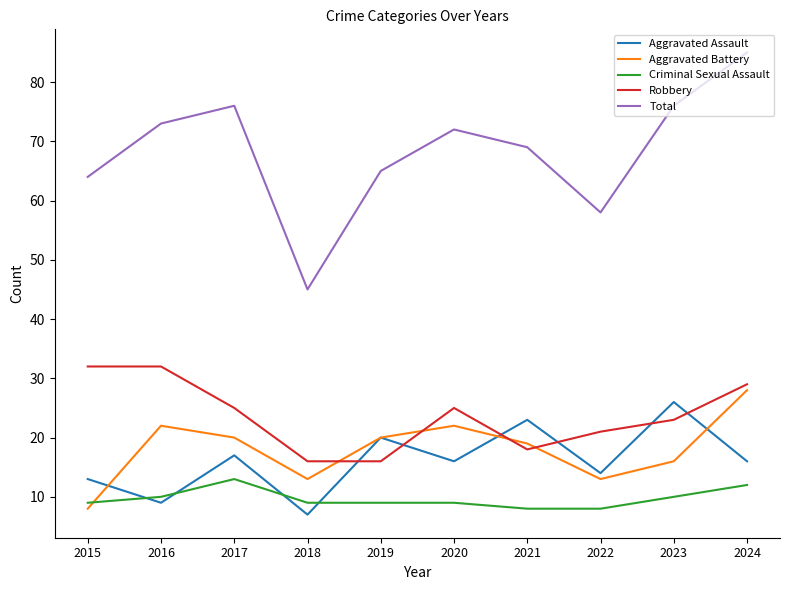

True or false: Total has more than 0 interior local peaks.

True